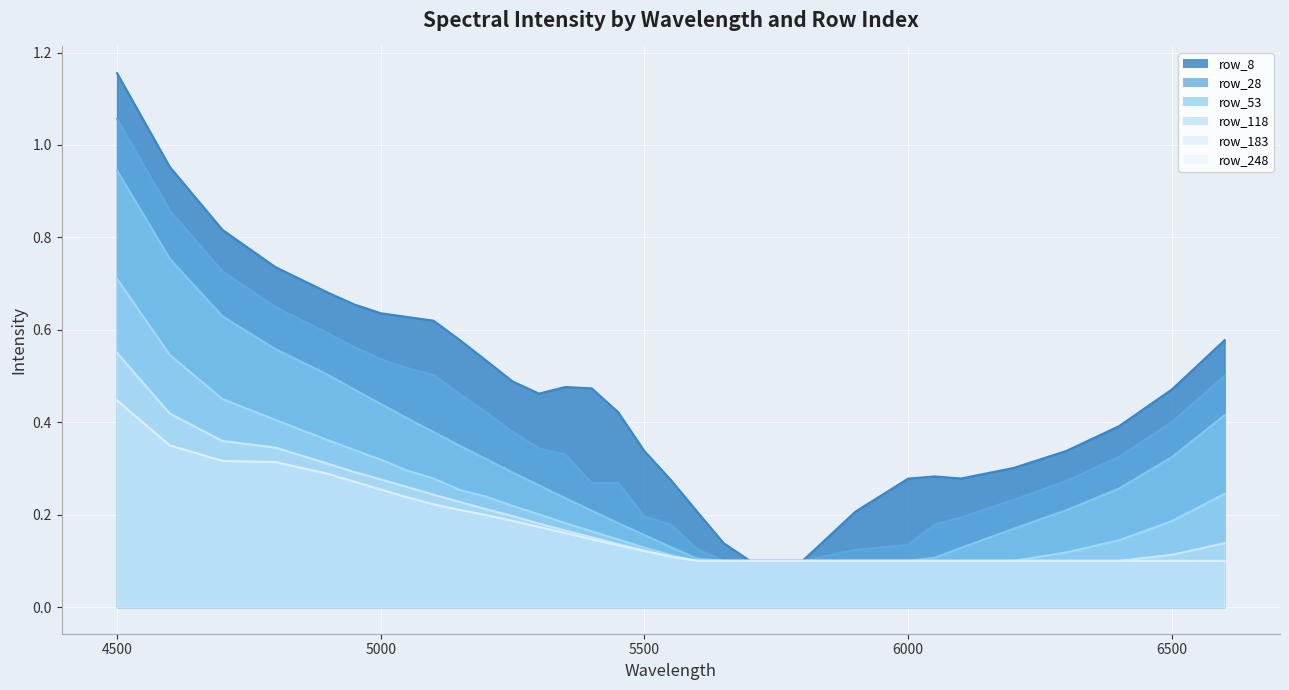

Between 5400 and 5900, which is larger?

5400